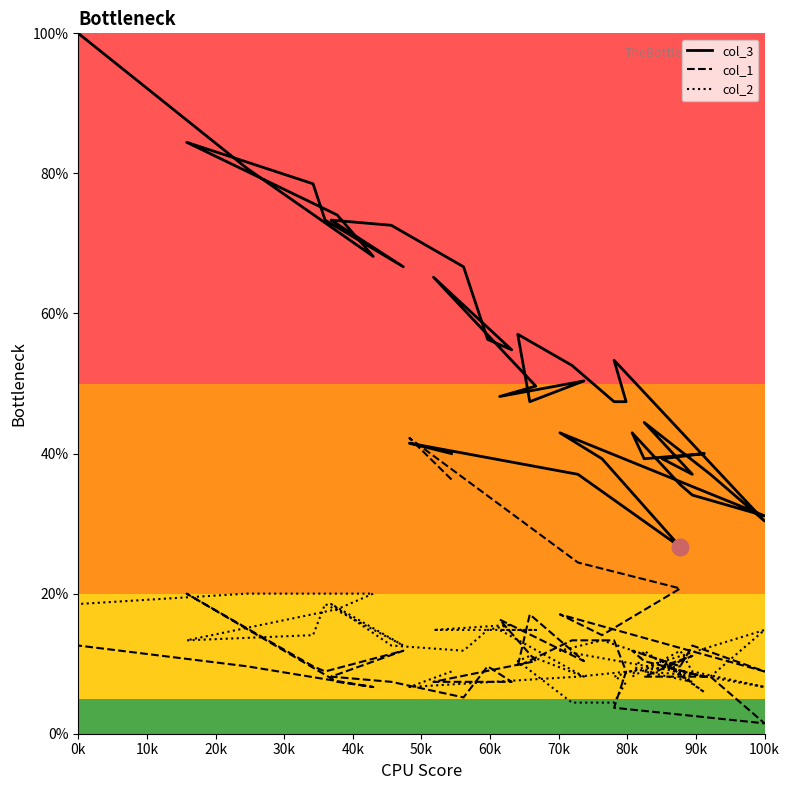

What is the difference between the second highest and second lowest values in the col_1 series?

32.6